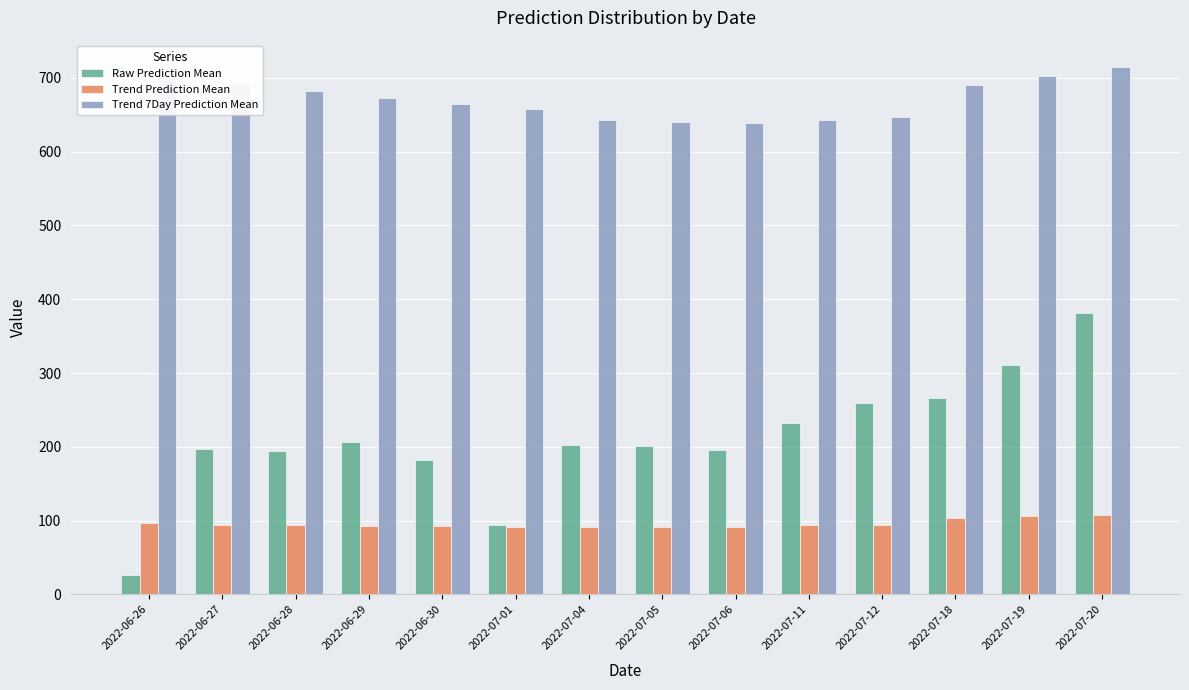

The value of Trend 7Day Prediction Mean at 2022-06-29 is 1120.0. True or false?

False